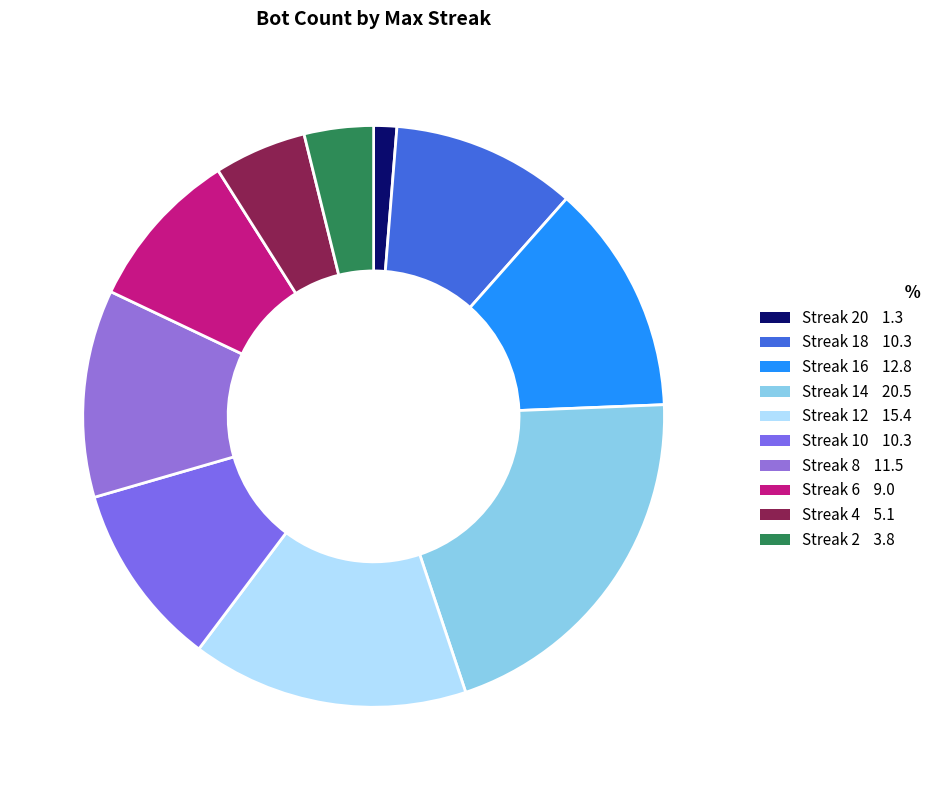

How many segments does this pie chart have?

10